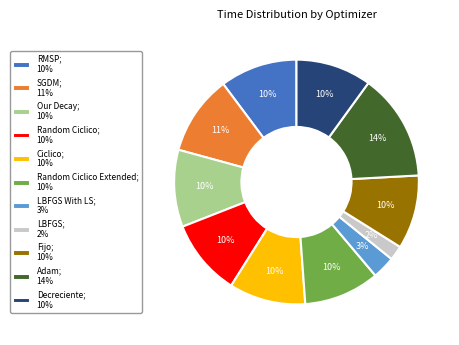

To the nearest percent, what is the combined percentage of Fijo; 10% and Ciclico; 10%?

20%